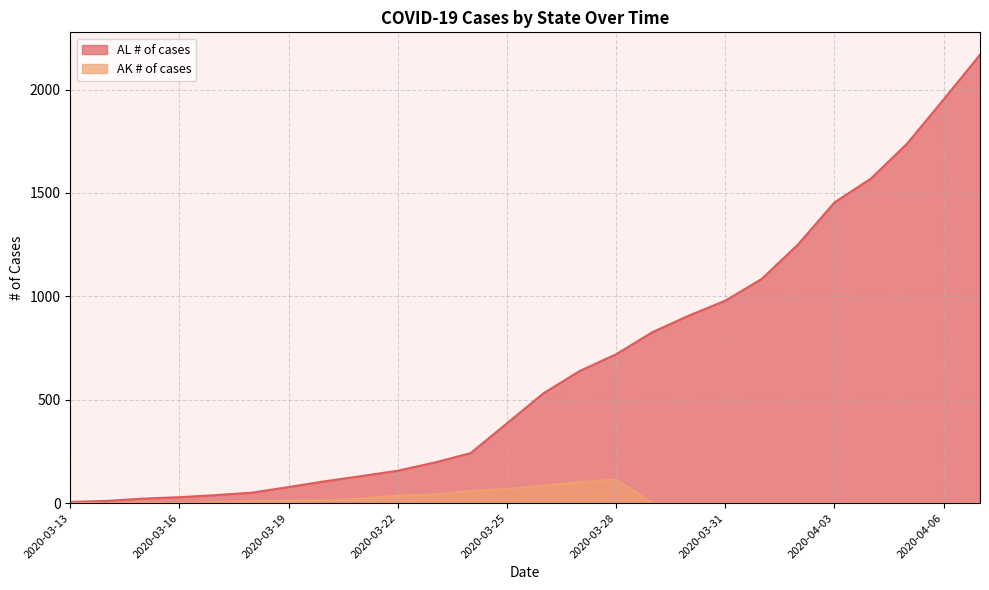

What is the total value across all series at 2020-04-05?

1739